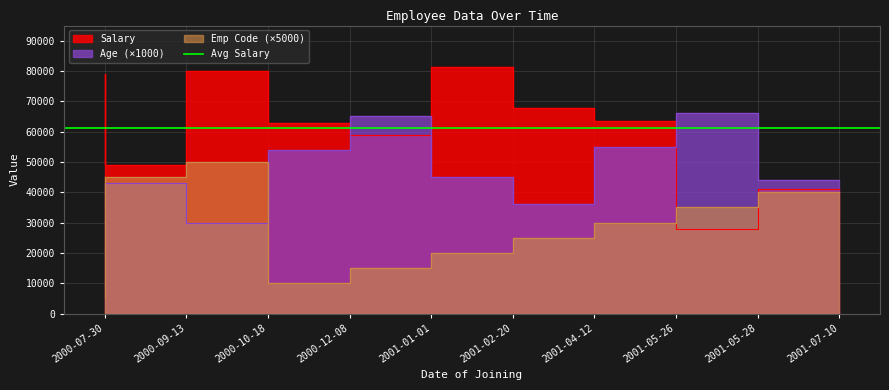

At 2001-07-10, list the series in order from smallest to largest.

Emp Code, Salary, Age